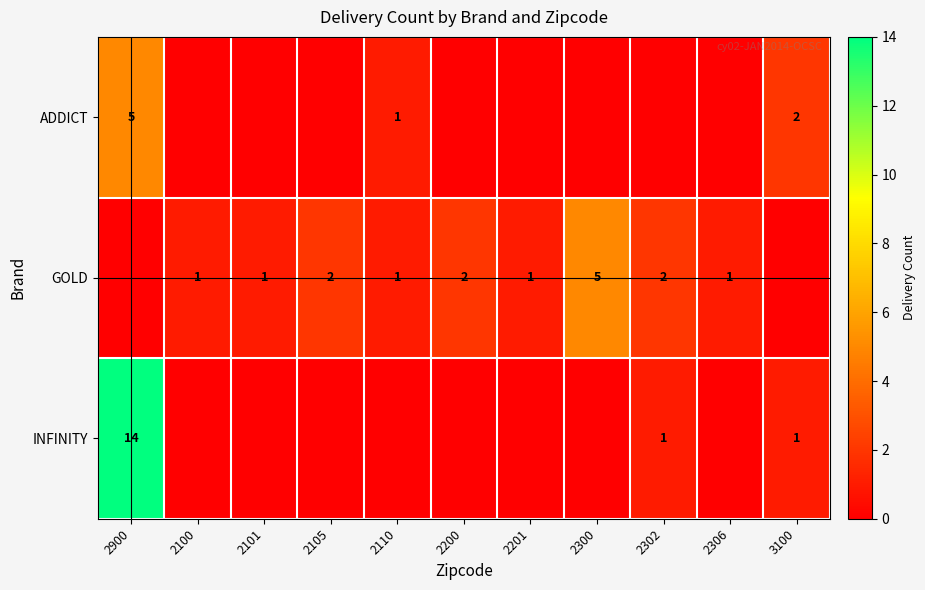

How many categories are shown in the chart?

11